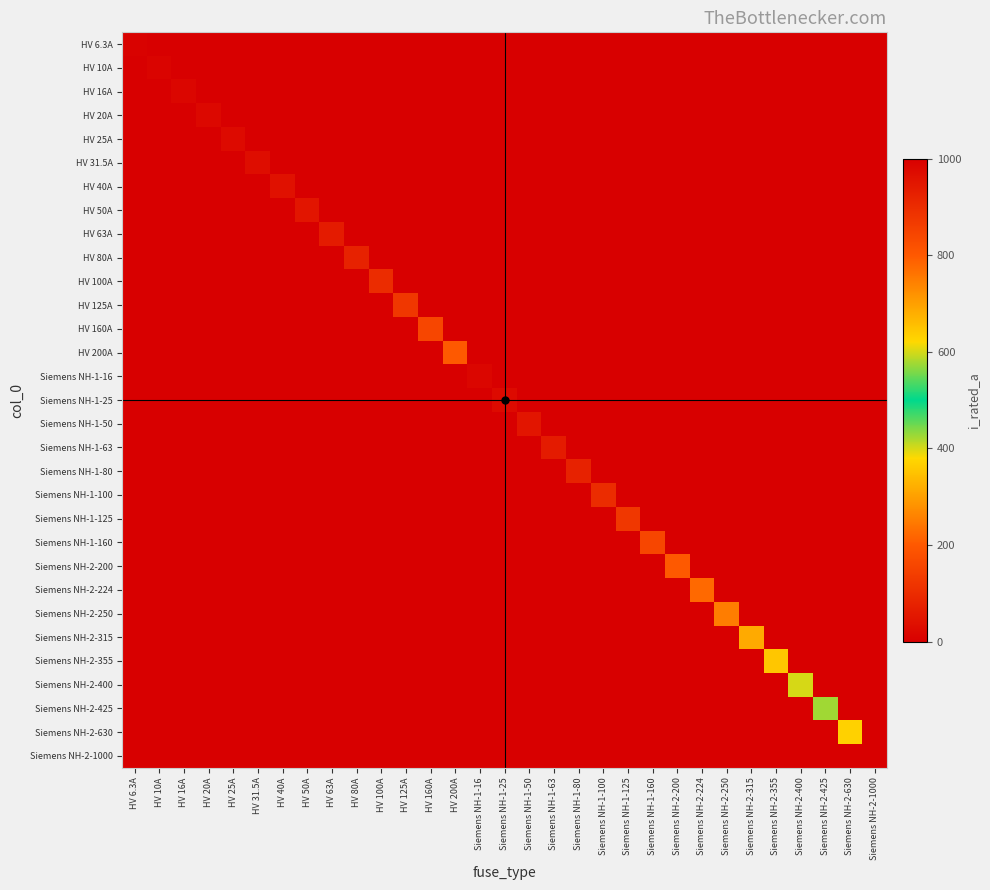

Reading right to left, extract all data points from this chart.

HV 6.3A: Siemens NH-2-1000=0.0	Siemens NH-2-630=0.0	Siemens NH-2-425=0.0	Siemens NH-2-400=0.0	Siemens NH-2-355=0.0	Siemens NH-2-315=0.0	Siemens NH-2-250=0.0	Siemens NH-2-224=0.0	Siemens NH-2-200=0.0	Siemens NH-1-160=0.0	Siemens NH-1-125=0.0	Siemens NH-1-100=0.0	Siemens NH-1-80=0.0	Siemens NH-1-63=0.0	Siemens NH-1-50=0.0	Siemens NH-1-25=0.0	Siemens NH-1-16=0.0	HV 200A=0.0	HV 160A=0.0	HV 125A=0.0	HV 100A=0.0	HV 80A=0.0	HV 63A=0.0	HV 50A=0.0	HV 40A=0.0	HV 31.5A=0.0	HV 25A=0.0	HV 20A=0.0	HV 16A=0.0	HV 10A=0.0	HV 6.3A=6.3
HV 10A: Siemens NH-2-1000=0.0	Siemens NH-2-630=0.0	Siemens NH-2-425=0.0	Siemens NH-2-400=0.0	Siemens NH-2-355=0.0	Siemens NH-2-315=0.0	Siemens NH-2-250=0.0	Siemens NH-2-224=0.0	Siemens NH-2-200=0.0	Siemens NH-1-160=0.0	Siemens NH-1-125=0.0	Siemens NH-1-100=0.0	Siemens NH-1-80=0.0	Siemens NH-1-63=0.0	Siemens NH-1-50=0.0	Siemens NH-1-25=0.0	Siemens NH-1-16=0.0	HV 200A=0.0	HV 160A=0.0	HV 125A=0.0	HV 100A=0.0	HV 80A=0.0	HV 63A=0.0	HV 50A=0.0	HV 40A=0.0	HV 31.5A=0.0	HV 25A=0.0	HV 20A=0.0	HV 16A=0.0	HV 10A=10.0	HV 6.3A=0.0
HV 16A: Siemens NH-2-1000=0.0	Siemens NH-2-630=0.0	Siemens NH-2-425=0.0	Siemens NH-2-400=0.0	Siemens NH-2-355=0.0	Siemens NH-2-315=0.0	Siemens NH-2-250=0.0	Siemens NH-2-224=0.0	Siemens NH-2-200=0.0	Siemens NH-1-160=0.0	Siemens NH-1-125=0.0	Siemens NH-1-100=0.0	Siemens NH-1-80=0.0	Siemens NH-1-63=0.0	Siemens NH-1-50=0.0	Siemens NH-1-25=0.0	Siemens NH-1-16=0.0	HV 200A=0.0	HV 160A=0.0	HV 125A=0.0	HV 100A=0.0	HV 80A=0.0	HV 63A=0.0	HV 50A=0.0	HV 40A=0.0	HV 31.5A=0.0	HV 25A=0.0	HV 20A=0.0	HV 16A=16.0	HV 10A=0.0	HV 6.3A=0.0
HV 20A: Siemens NH-2-1000=0.0	Siemens NH-2-630=0.0	Siemens NH-2-425=0.0	Siemens NH-2-400=0.0	Siemens NH-2-355=0.0	Siemens NH-2-315=0.0	Siemens NH-2-250=0.0	Siemens NH-2-224=0.0	Siemens NH-2-200=0.0	Siemens NH-1-160=0.0	Siemens NH-1-125=0.0	Siemens NH-1-100=0.0	Siemens NH-1-80=0.0	Siemens NH-1-63=0.0	Siemens NH-1-50=0.0	Siemens NH-1-25=0.0	Siemens NH-1-16=0.0	HV 200A=0.0	HV 160A=0.0	HV 125A=0.0	HV 100A=0.0	HV 80A=0.0	HV 63A=0.0	HV 50A=0.0	HV 40A=0.0	HV 31.5A=0.0	HV 25A=0.0	HV 20A=20.0	HV 16A=0.0	HV 10A=0.0	HV 6.3A=0.0
HV 25A: Siemens NH-2-1000=0.0	Siemens NH-2-630=0.0	Siemens NH-2-425=0.0	Siemens NH-2-400=0.0	Siemens NH-2-355=0.0	Siemens NH-2-315=0.0	Siemens NH-2-250=0.0	Siemens NH-2-224=0.0	Siemens NH-2-200=0.0	Siemens NH-1-160=0.0	Siemens NH-1-125=0.0	Siemens NH-1-100=0.0	Siemens NH-1-80=0.0	Siemens NH-1-63=0.0	Siemens NH-1-50=0.0	Siemens NH-1-25=0.0	Siemens NH-1-16=0.0	HV 200A=0.0	HV 160A=0.0	HV 125A=0.0	HV 100A=0.0	HV 80A=0.0	HV 63A=0.0	HV 50A=0.0	HV 40A=0.0	HV 31.5A=0.0	HV 25A=25.0	HV 20A=0.0	HV 16A=0.0	HV 10A=0.0	HV 6.3A=0.0
HV 31.5A: Siemens NH-2-1000=0.0	Siemens NH-2-630=0.0	Siemens NH-2-425=0.0	Siemens NH-2-400=0.0	Siemens NH-2-355=0.0	Siemens NH-2-315=0.0	Siemens NH-2-250=0.0	Siemens NH-2-224=0.0	Siemens NH-2-200=0.0	Siemens NH-1-160=0.0	Siemens NH-1-125=0.0	Siemens NH-1-100=0.0	Siemens NH-1-80=0.0	Siemens NH-1-63=0.0	Siemens NH-1-50=0.0	Siemens NH-1-25=0.0	Siemens NH-1-16=0.0	HV 200A=0.0	HV 160A=0.0	HV 125A=0.0	HV 100A=0.0	HV 80A=0.0	HV 63A=0.0	HV 50A=0.0	HV 40A=0.0	HV 31.5A=31.5	HV 25A=0.0	HV 20A=0.0	HV 16A=0.0	HV 10A=0.0	HV 6.3A=0.0
HV 40A: Siemens NH-2-1000=0.0	Siemens NH-2-630=0.0	Siemens NH-2-425=0.0	Siemens NH-2-400=0.0	Siemens NH-2-355=0.0	Siemens NH-2-315=0.0	Siemens NH-2-250=0.0	Siemens NH-2-224=0.0	Siemens NH-2-200=0.0	Siemens NH-1-160=0.0	Siemens NH-1-125=0.0	Siemens NH-1-100=0.0	Siemens NH-1-80=0.0	Siemens NH-1-63=0.0	Siemens NH-1-50=0.0	Siemens NH-1-25=0.0	Siemens NH-1-16=0.0	HV 200A=0.0	HV 160A=0.0	HV 125A=0.0	HV 100A=0.0	HV 80A=0.0	HV 63A=0.0	HV 50A=0.0	HV 40A=40.0	HV 31.5A=0.0	HV 25A=0.0	HV 20A=0.0	HV 16A=0.0	HV 10A=0.0	HV 6.3A=0.0
HV 50A: Siemens NH-2-1000=0.0	Siemens NH-2-630=0.0	Siemens NH-2-425=0.0	Siemens NH-2-400=0.0	Siemens NH-2-355=0.0	Siemens NH-2-315=0.0	Siemens NH-2-250=0.0	Siemens NH-2-224=0.0	Siemens NH-2-200=0.0	Siemens NH-1-160=0.0	Siemens NH-1-125=0.0	Siemens NH-1-100=0.0	Siemens NH-1-80=0.0	Siemens NH-1-63=0.0	Siemens NH-1-50=0.0	Siemens NH-1-25=0.0	Siemens NH-1-16=0.0	HV 200A=0.0	HV 160A=0.0	HV 125A=0.0	HV 100A=0.0	HV 80A=0.0	HV 63A=0.0	HV 50A=50.0	HV 40A=0.0	HV 31.5A=0.0	HV 25A=0.0	HV 20A=0.0	HV 16A=0.0	HV 10A=0.0	HV 6.3A=0.0
HV 63A: Siemens NH-2-1000=0.0	Siemens NH-2-630=0.0	Siemens NH-2-425=0.0	Siemens NH-2-400=0.0	Siemens NH-2-355=0.0	Siemens NH-2-315=0.0	Siemens NH-2-250=0.0	Siemens NH-2-224=0.0	Siemens NH-2-200=0.0	Siemens NH-1-160=0.0	Siemens NH-1-125=0.0	Siemens NH-1-100=0.0	Siemens NH-1-80=0.0	Siemens NH-1-63=0.0	Siemens NH-1-50=0.0	Siemens NH-1-25=0.0	Siemens NH-1-16=0.0	HV 200A=0.0	HV 160A=0.0	HV 125A=0.0	HV 100A=0.0	HV 80A=0.0	HV 63A=63.0	HV 50A=0.0	HV 40A=0.0	HV 31.5A=0.0	HV 25A=0.0	HV 20A=0.0	HV 16A=0.0	HV 10A=0.0	HV 6.3A=0.0
HV 80A: Siemens NH-2-1000=0.0	Siemens NH-2-630=0.0	Siemens NH-2-425=0.0	Siemens NH-2-400=0.0	Siemens NH-2-355=0.0	Siemens NH-2-315=0.0	Siemens NH-2-250=0.0	Siemens NH-2-224=0.0	Siemens NH-2-200=0.0	Siemens NH-1-160=0.0	Siemens NH-1-125=0.0	Siemens NH-1-100=0.0	Siemens NH-1-80=0.0	Siemens NH-1-63=0.0	Siemens NH-1-50=0.0	Siemens NH-1-25=0.0	Siemens NH-1-16=0.0	HV 200A=0.0	HV 160A=0.0	HV 125A=0.0	HV 100A=0.0	HV 80A=80.0	HV 63A=0.0	HV 50A=0.0	HV 40A=0.0	HV 31.5A=0.0	HV 25A=0.0	HV 20A=0.0	HV 16A=0.0	HV 10A=0.0	HV 6.3A=0.0
HV 100A: Siemens NH-2-1000=0.0	Siemens NH-2-630=0.0	Siemens NH-2-425=0.0	Siemens NH-2-400=0.0	Siemens NH-2-355=0.0	Siemens NH-2-315=0.0	Siemens NH-2-250=0.0	Siemens NH-2-224=0.0	Siemens NH-2-200=0.0	Siemens NH-1-160=0.0	Siemens NH-1-125=0.0	Siemens NH-1-100=0.0	Siemens NH-1-80=0.0	Siemens NH-1-63=0.0	Siemens NH-1-50=0.0	Siemens NH-1-25=0.0	Siemens NH-1-16=0.0	HV 200A=0.0	HV 160A=0.0	HV 125A=0.0	HV 100A=100.0	HV 80A=0.0	HV 63A=0.0	HV 50A=0.0	HV 40A=0.0	HV 31.5A=0.0	HV 25A=0.0	HV 20A=0.0	HV 16A=0.0	HV 10A=0.0	HV 6.3A=0.0
HV 125A: Siemens NH-2-1000=0.0	Siemens NH-2-630=0.0	Siemens NH-2-425=0.0	Siemens NH-2-400=0.0	Siemens NH-2-355=0.0	Siemens NH-2-315=0.0	Siemens NH-2-250=0.0	Siemens NH-2-224=0.0	Siemens NH-2-200=0.0	Siemens NH-1-160=0.0	Siemens NH-1-125=0.0	Siemens NH-1-100=0.0	Siemens NH-1-80=0.0	Siemens NH-1-63=0.0	Siemens NH-1-50=0.0	Siemens NH-1-25=0.0	Siemens NH-1-16=0.0	HV 200A=0.0	HV 160A=0.0	HV 125A=125.0	HV 100A=0.0	HV 80A=0.0	HV 63A=0.0	HV 50A=0.0	HV 40A=0.0	HV 31.5A=0.0	HV 25A=0.0	HV 20A=0.0	HV 16A=0.0	HV 10A=0.0	HV 6.3A=0.0
HV 160A: Siemens NH-2-1000=0.0	Siemens NH-2-630=0.0	Siemens NH-2-425=0.0	Siemens NH-2-400=0.0	Siemens NH-2-355=0.0	Siemens NH-2-315=0.0	Siemens NH-2-250=0.0	Siemens NH-2-224=0.0	Siemens NH-2-200=0.0	Siemens NH-1-160=0.0	Siemens NH-1-125=0.0	Siemens NH-1-100=0.0	Siemens NH-1-80=0.0	Siemens NH-1-63=0.0	Siemens NH-1-50=0.0	Siemens NH-1-25=0.0	Siemens NH-1-16=0.0	HV 200A=0.0	HV 160A=160.0	HV 125A=0.0	HV 100A=0.0	HV 80A=0.0	HV 63A=0.0	HV 50A=0.0	HV 40A=0.0	HV 31.5A=0.0	HV 25A=0.0	HV 20A=0.0	HV 16A=0.0	HV 10A=0.0	HV 6.3A=0.0
HV 200A: Siemens NH-2-1000=0.0	Siemens NH-2-630=0.0	Siemens NH-2-425=0.0	Siemens NH-2-400=0.0	Siemens NH-2-355=0.0	Siemens NH-2-315=0.0	Siemens NH-2-250=0.0	Siemens NH-2-224=0.0	Siemens NH-2-200=0.0	Siemens NH-1-160=0.0	Siemens NH-1-125=0.0	Siemens NH-1-100=0.0	Siemens NH-1-80=0.0	Siemens NH-1-63=0.0	Siemens NH-1-50=0.0	Siemens NH-1-25=0.0	Siemens NH-1-16=0.0	HV 200A=200.0	HV 160A=0.0	HV 125A=0.0	HV 100A=0.0	HV 80A=0.0	HV 63A=0.0	HV 50A=0.0	HV 40A=0.0	HV 31.5A=0.0	HV 25A=0.0	HV 20A=0.0	HV 16A=0.0	HV 10A=0.0	HV 6.3A=0.0
Siemens NH-1-16: Siemens NH-2-1000=0.0	Siemens NH-2-630=0.0	Siemens NH-2-425=0.0	Siemens NH-2-400=0.0	Siemens NH-2-355=0.0	Siemens NH-2-315=0.0	Siemens NH-2-250=0.0	Siemens NH-2-224=0.0	Siemens NH-2-200=0.0	Siemens NH-1-160=0.0	Siemens NH-1-125=0.0	Siemens NH-1-100=0.0	Siemens NH-1-80=0.0	Siemens NH-1-63=0.0	Siemens NH-1-50=0.0	Siemens NH-1-25=0.0	Siemens NH-1-16=16.0	HV 200A=0.0	HV 160A=0.0	HV 125A=0.0	HV 100A=0.0	HV 80A=0.0	HV 63A=0.0	HV 50A=0.0	HV 40A=0.0	HV 31.5A=0.0	HV 25A=0.0	HV 20A=0.0	HV 16A=0.0	HV 10A=0.0	HV 6.3A=0.0
Siemens NH-1-25: Siemens NH-2-1000=0.0	Siemens NH-2-630=0.0	Siemens NH-2-425=0.0	Siemens NH-2-400=0.0	Siemens NH-2-355=0.0	Siemens NH-2-315=0.0	Siemens NH-2-250=0.0	Siemens NH-2-224=0.0	Siemens NH-2-200=0.0	Siemens NH-1-160=0.0	Siemens NH-1-125=0.0	Siemens NH-1-100=0.0	Siemens NH-1-80=0.0	Siemens NH-1-63=0.0	Siemens NH-1-50=0.0	Siemens NH-1-25=25.0	Siemens NH-1-16=0.0	HV 200A=0.0	HV 160A=0.0	HV 125A=0.0	HV 100A=0.0	HV 80A=0.0	HV 63A=0.0	HV 50A=0.0	HV 40A=0.0	HV 31.5A=0.0	HV 25A=0.0	HV 20A=0.0	HV 16A=0.0	HV 10A=0.0	HV 6.3A=0.0
Siemens NH-1-50: Siemens NH-2-1000=0.0	Siemens NH-2-630=0.0	Siemens NH-2-425=0.0	Siemens NH-2-400=0.0	Siemens NH-2-355=0.0	Siemens NH-2-315=0.0	Siemens NH-2-250=0.0	Siemens NH-2-224=0.0	Siemens NH-2-200=0.0	Siemens NH-1-160=0.0	Siemens NH-1-125=0.0	Siemens NH-1-100=0.0	Siemens NH-1-80=0.0	Siemens NH-1-63=0.0	Siemens NH-1-50=50.0	Siemens NH-1-25=0.0	Siemens NH-1-16=0.0	HV 200A=0.0	HV 160A=0.0	HV 125A=0.0	HV 100A=0.0	HV 80A=0.0	HV 63A=0.0	HV 50A=0.0	HV 40A=0.0	HV 31.5A=0.0	HV 25A=0.0	HV 20A=0.0	HV 16A=0.0	HV 10A=0.0	HV 6.3A=0.0
Siemens NH-1-63: Siemens NH-2-1000=0.0	Siemens NH-2-630=0.0	Siemens NH-2-425=0.0	Siemens NH-2-400=0.0	Siemens NH-2-355=0.0	Siemens NH-2-315=0.0	Siemens NH-2-250=0.0	Siemens NH-2-224=0.0	Siemens NH-2-200=0.0	Siemens NH-1-160=0.0	Siemens NH-1-125=0.0	Siemens NH-1-100=0.0	Siemens NH-1-80=0.0	Siemens NH-1-63=63.0	Siemens NH-1-50=0.0	Siemens NH-1-25=0.0	Siemens NH-1-16=0.0	HV 200A=0.0	HV 160A=0.0	HV 125A=0.0	HV 100A=0.0	HV 80A=0.0	HV 63A=0.0	HV 50A=0.0	HV 40A=0.0	HV 31.5A=0.0	HV 25A=0.0	HV 20A=0.0	HV 16A=0.0	HV 10A=0.0	HV 6.3A=0.0
Siemens NH-1-80: Siemens NH-2-1000=0.0	Siemens NH-2-630=0.0	Siemens NH-2-425=0.0	Siemens NH-2-400=0.0	Siemens NH-2-355=0.0	Siemens NH-2-315=0.0	Siemens NH-2-250=0.0	Siemens NH-2-224=0.0	Siemens NH-2-200=0.0	Siemens NH-1-160=0.0	Siemens NH-1-125=0.0	Siemens NH-1-100=0.0	Siemens NH-1-80=80.0	Siemens NH-1-63=0.0	Siemens NH-1-50=0.0	Siemens NH-1-25=0.0	Siemens NH-1-16=0.0	HV 200A=0.0	HV 160A=0.0	HV 125A=0.0	HV 100A=0.0	HV 80A=0.0	HV 63A=0.0	HV 50A=0.0	HV 40A=0.0	HV 31.5A=0.0	HV 25A=0.0	HV 20A=0.0	HV 16A=0.0	HV 10A=0.0	HV 6.3A=0.0
Siemens NH-1-100: Siemens NH-2-1000=0.0	Siemens NH-2-630=0.0	Siemens NH-2-425=0.0	Siemens NH-2-400=0.0	Siemens NH-2-355=0.0	Siemens NH-2-315=0.0	Siemens NH-2-250=0.0	Siemens NH-2-224=0.0	Siemens NH-2-200=0.0	Siemens NH-1-160=0.0	Siemens NH-1-125=0.0	Siemens NH-1-100=100.0	Siemens NH-1-80=0.0	Siemens NH-1-63=0.0	Siemens NH-1-50=0.0	Siemens NH-1-25=0.0	Siemens NH-1-16=0.0	HV 200A=0.0	HV 160A=0.0	HV 125A=0.0	HV 100A=0.0	HV 80A=0.0	HV 63A=0.0	HV 50A=0.0	HV 40A=0.0	HV 31.5A=0.0	HV 25A=0.0	HV 20A=0.0	HV 16A=0.0	HV 10A=0.0	HV 6.3A=0.0
Siemens NH-1-125: Siemens NH-2-1000=0.0	Siemens NH-2-630=0.0	Siemens NH-2-425=0.0	Siemens NH-2-400=0.0	Siemens NH-2-355=0.0	Siemens NH-2-315=0.0	Siemens NH-2-250=0.0	Siemens NH-2-224=0.0	Siemens NH-2-200=0.0	Siemens NH-1-160=0.0	Siemens NH-1-125=125.0	Siemens NH-1-100=0.0	Siemens NH-1-80=0.0	Siemens NH-1-63=0.0	Siemens NH-1-50=0.0	Siemens NH-1-25=0.0	Siemens NH-1-16=0.0	HV 200A=0.0	HV 160A=0.0	HV 125A=0.0	HV 100A=0.0	HV 80A=0.0	HV 63A=0.0	HV 50A=0.0	HV 40A=0.0	HV 31.5A=0.0	HV 25A=0.0	HV 20A=0.0	HV 16A=0.0	HV 10A=0.0	HV 6.3A=0.0
Siemens NH-1-160: Siemens NH-2-1000=0.0	Siemens NH-2-630=0.0	Siemens NH-2-425=0.0	Siemens NH-2-400=0.0	Siemens NH-2-355=0.0	Siemens NH-2-315=0.0	Siemens NH-2-250=0.0	Siemens NH-2-224=0.0	Siemens NH-2-200=0.0	Siemens NH-1-160=160.0	Siemens NH-1-125=0.0	Siemens NH-1-100=0.0	Siemens NH-1-80=0.0	Siemens NH-1-63=0.0	Siemens NH-1-50=0.0	Siemens NH-1-25=0.0	Siemens NH-1-16=0.0	HV 200A=0.0	HV 160A=0.0	HV 125A=0.0	HV 100A=0.0	HV 80A=0.0	HV 63A=0.0	HV 50A=0.0	HV 40A=0.0	HV 31.5A=0.0	HV 25A=0.0	HV 20A=0.0	HV 16A=0.0	HV 10A=0.0	HV 6.3A=0.0
Siemens NH-2-200: Siemens NH-2-1000=0.0	Siemens NH-2-630=0.0	Siemens NH-2-425=0.0	Siemens NH-2-400=0.0	Siemens NH-2-355=0.0	Siemens NH-2-315=0.0	Siemens NH-2-250=0.0	Siemens NH-2-224=0.0	Siemens NH-2-200=200.0	Siemens NH-1-160=0.0	Siemens NH-1-125=0.0	Siemens NH-1-100=0.0	Siemens NH-1-80=0.0	Siemens NH-1-63=0.0	Siemens NH-1-50=0.0	Siemens NH-1-25=0.0	Siemens NH-1-16=0.0	HV 200A=0.0	HV 160A=0.0	HV 125A=0.0	HV 100A=0.0	HV 80A=0.0	HV 63A=0.0	HV 50A=0.0	HV 40A=0.0	HV 31.5A=0.0	HV 25A=0.0	HV 20A=0.0	HV 16A=0.0	HV 10A=0.0	HV 6.3A=0.0
Siemens NH-2-224: Siemens NH-2-1000=0.0	Siemens NH-2-630=0.0	Siemens NH-2-425=0.0	Siemens NH-2-400=0.0	Siemens NH-2-355=0.0	Siemens NH-2-315=0.0	Siemens NH-2-250=0.0	Siemens NH-2-224=224.0	Siemens NH-2-200=0.0	Siemens NH-1-160=0.0	Siemens NH-1-125=0.0	Siemens NH-1-100=0.0	Siemens NH-1-80=0.0	Siemens NH-1-63=0.0	Siemens NH-1-50=0.0	Siemens NH-1-25=0.0	Siemens NH-1-16=0.0	HV 200A=0.0	HV 160A=0.0	HV 125A=0.0	HV 100A=0.0	HV 80A=0.0	HV 63A=0.0	HV 50A=0.0	HV 40A=0.0	HV 31.5A=0.0	HV 25A=0.0	HV 20A=0.0	HV 16A=0.0	HV 10A=0.0	HV 6.3A=0.0
Siemens NH-2-250: Siemens NH-2-1000=0.0	Siemens NH-2-630=0.0	Siemens NH-2-425=0.0	Siemens NH-2-400=0.0	Siemens NH-2-355=0.0	Siemens NH-2-315=0.0	Siemens NH-2-250=250.0	Siemens NH-2-224=0.0	Siemens NH-2-200=0.0	Siemens NH-1-160=0.0	Siemens NH-1-125=0.0	Siemens NH-1-100=0.0	Siemens NH-1-80=0.0	Siemens NH-1-63=0.0	Siemens NH-1-50=0.0	Siemens NH-1-25=0.0	Siemens NH-1-16=0.0	HV 200A=0.0	HV 160A=0.0	HV 125A=0.0	HV 100A=0.0	HV 80A=0.0	HV 63A=0.0	HV 50A=0.0	HV 40A=0.0	HV 31.5A=0.0	HV 25A=0.0	HV 20A=0.0	HV 16A=0.0	HV 10A=0.0	HV 6.3A=0.0
Siemens NH-2-315: Siemens NH-2-1000=0.0	Siemens NH-2-630=0.0	Siemens NH-2-425=0.0	Siemens NH-2-400=0.0	Siemens NH-2-355=0.0	Siemens NH-2-315=315.0	Siemens NH-2-250=0.0	Siemens NH-2-224=0.0	Siemens NH-2-200=0.0	Siemens NH-1-160=0.0	Siemens NH-1-125=0.0	Siemens NH-1-100=0.0	Siemens NH-1-80=0.0	Siemens NH-1-63=0.0	Siemens NH-1-50=0.0	Siemens NH-1-25=0.0	Siemens NH-1-16=0.0	HV 200A=0.0	HV 160A=0.0	HV 125A=0.0	HV 100A=0.0	HV 80A=0.0	HV 63A=0.0	HV 50A=0.0	HV 40A=0.0	HV 31.5A=0.0	HV 25A=0.0	HV 20A=0.0	HV 16A=0.0	HV 10A=0.0	HV 6.3A=0.0
Siemens NH-2-355: Siemens NH-2-1000=0.0	Siemens NH-2-630=0.0	Siemens NH-2-425=0.0	Siemens NH-2-400=0.0	Siemens NH-2-355=355.0	Siemens NH-2-315=0.0	Siemens NH-2-250=0.0	Siemens NH-2-224=0.0	Siemens NH-2-200=0.0	Siemens NH-1-160=0.0	Siemens NH-1-125=0.0	Siemens NH-1-100=0.0	Siemens NH-1-80=0.0	Siemens NH-1-63=0.0	Siemens NH-1-50=0.0	Siemens NH-1-25=0.0	Siemens NH-1-16=0.0	HV 200A=0.0	HV 160A=0.0	HV 125A=0.0	HV 100A=0.0	HV 80A=0.0	HV 63A=0.0	HV 50A=0.0	HV 40A=0.0	HV 31.5A=0.0	HV 25A=0.0	HV 20A=0.0	HV 16A=0.0	HV 10A=0.0	HV 6.3A=0.0
Siemens NH-2-400: Siemens NH-2-1000=0.0	Siemens NH-2-630=0.0	Siemens NH-2-425=0.0	Siemens NH-2-400=400.0	Siemens NH-2-355=0.0	Siemens NH-2-315=0.0	Siemens NH-2-250=0.0	Siemens NH-2-224=0.0	Siemens NH-2-200=0.0	Siemens NH-1-160=0.0	Siemens NH-1-125=0.0	Siemens NH-1-100=0.0	Siemens NH-1-80=0.0	Siemens NH-1-63=0.0	Siemens NH-1-50=0.0	Siemens NH-1-25=0.0	Siemens NH-1-16=0.0	HV 200A=0.0	HV 160A=0.0	HV 125A=0.0	HV 100A=0.0	HV 80A=0.0	HV 63A=0.0	HV 50A=0.0	HV 40A=0.0	HV 31.5A=0.0	HV 25A=0.0	HV 20A=0.0	HV 16A=0.0	HV 10A=0.0	HV 6.3A=0.0
Siemens NH-2-425: Siemens NH-2-1000=0.0	Siemens NH-2-630=0.0	Siemens NH-2-425=425.0	Siemens NH-2-400=0.0	Siemens NH-2-355=0.0	Siemens NH-2-315=0.0	Siemens NH-2-250=0.0	Siemens NH-2-224=0.0	Siemens NH-2-200=0.0	Siemens NH-1-160=0.0	Siemens NH-1-125=0.0	Siemens NH-1-100=0.0	Siemens NH-1-80=0.0	Siemens NH-1-63=0.0	Siemens NH-1-50=0.0	Siemens NH-1-25=0.0	Siemens NH-1-16=0.0	HV 200A=0.0	HV 160A=0.0	HV 125A=0.0	HV 100A=0.0	HV 80A=0.0	HV 63A=0.0	HV 50A=0.0	HV 40A=0.0	HV 31.5A=0.0	HV 25A=0.0	HV 20A=0.0	HV 16A=0.0	HV 10A=0.0	HV 6.3A=0.0
Siemens NH-2-630: Siemens NH-2-1000=0.0	Siemens NH-2-630=630.0	Siemens NH-2-425=0.0	Siemens NH-2-400=0.0	Siemens NH-2-355=0.0	Siemens NH-2-315=0.0	Siemens NH-2-250=0.0	Siemens NH-2-224=0.0	Siemens NH-2-200=0.0	Siemens NH-1-160=0.0	Siemens NH-1-125=0.0	Siemens NH-1-100=0.0	Siemens NH-1-80=0.0	Siemens NH-1-63=0.0	Siemens NH-1-50=0.0	Siemens NH-1-25=0.0	Siemens NH-1-16=0.0	HV 200A=0.0	HV 160A=0.0	HV 125A=0.0	HV 100A=0.0	HV 80A=0.0	HV 63A=0.0	HV 50A=0.0	HV 40A=0.0	HV 31.5A=0.0	HV 25A=0.0	HV 20A=0.0	HV 16A=0.0	HV 10A=0.0	HV 6.3A=0.0
Siemens NH-2-1000: Siemens NH-2-1000=1000.0	Siemens NH-2-630=0.0	Siemens NH-2-425=0.0	Siemens NH-2-400=0.0	Siemens NH-2-355=0.0	Siemens NH-2-315=0.0	Siemens NH-2-250=0.0	Siemens NH-2-224=0.0	Siemens NH-2-200=0.0	Siemens NH-1-160=0.0	Siemens NH-1-125=0.0	Siemens NH-1-100=0.0	Siemens NH-1-80=0.0	Siemens NH-1-63=0.0	Siemens NH-1-50=0.0	Siemens NH-1-25=0.0	Siemens NH-1-16=0.0	HV 200A=0.0	HV 160A=0.0	HV 125A=0.0	HV 100A=0.0	HV 80A=0.0	HV 63A=0.0	HV 50A=0.0	HV 40A=0.0	HV 31.5A=0.0	HV 25A=0.0	HV 20A=0.0	HV 16A=0.0	HV 10A=0.0	HV 6.3A=0.0